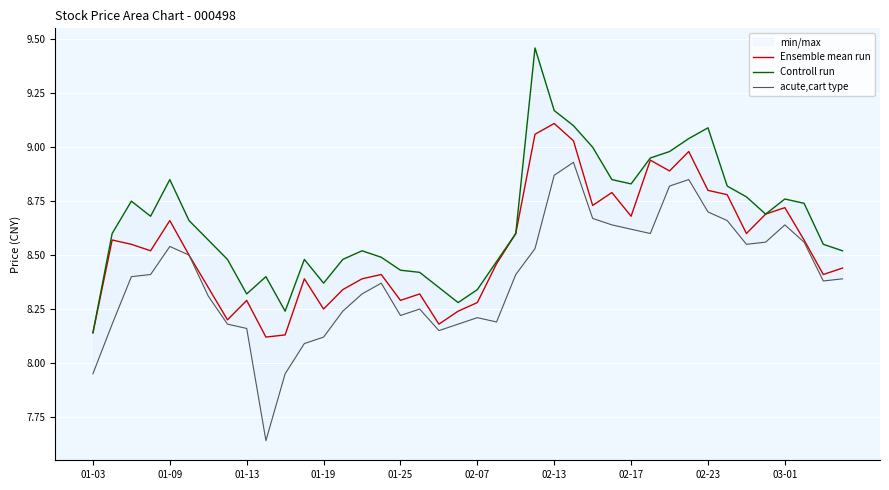

What is the difference between the acute,cart type values at 02-17 and 39?

0.2